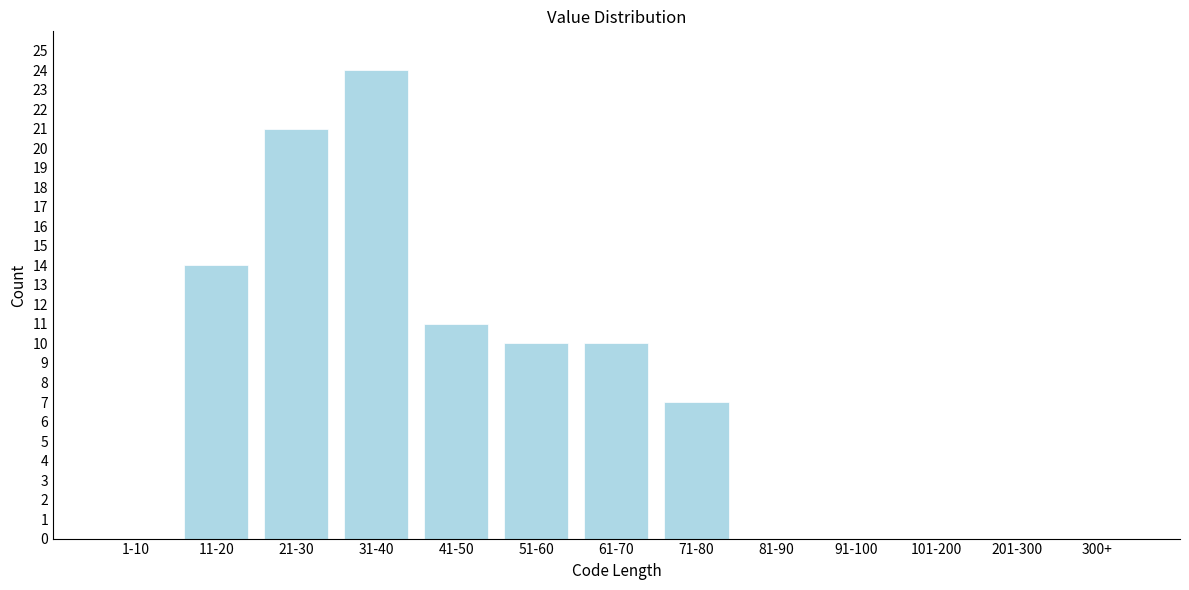

Reading left to right, list all the values displayed in this chart.

1-10=0	11-20=14	21-30=21	31-40=24	41-50=11	51-60=10	61-70=10	71-80=7	81-90=0	91-100=0	101-200=0	201-300=0	300+=0